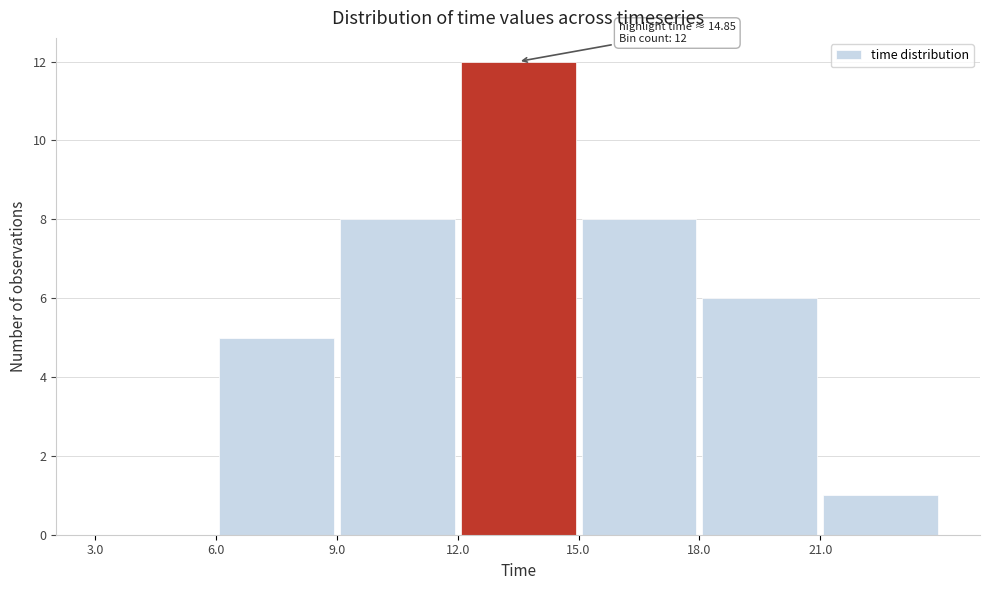

Which range on the x-axis has the tallest bar?

12 to 15